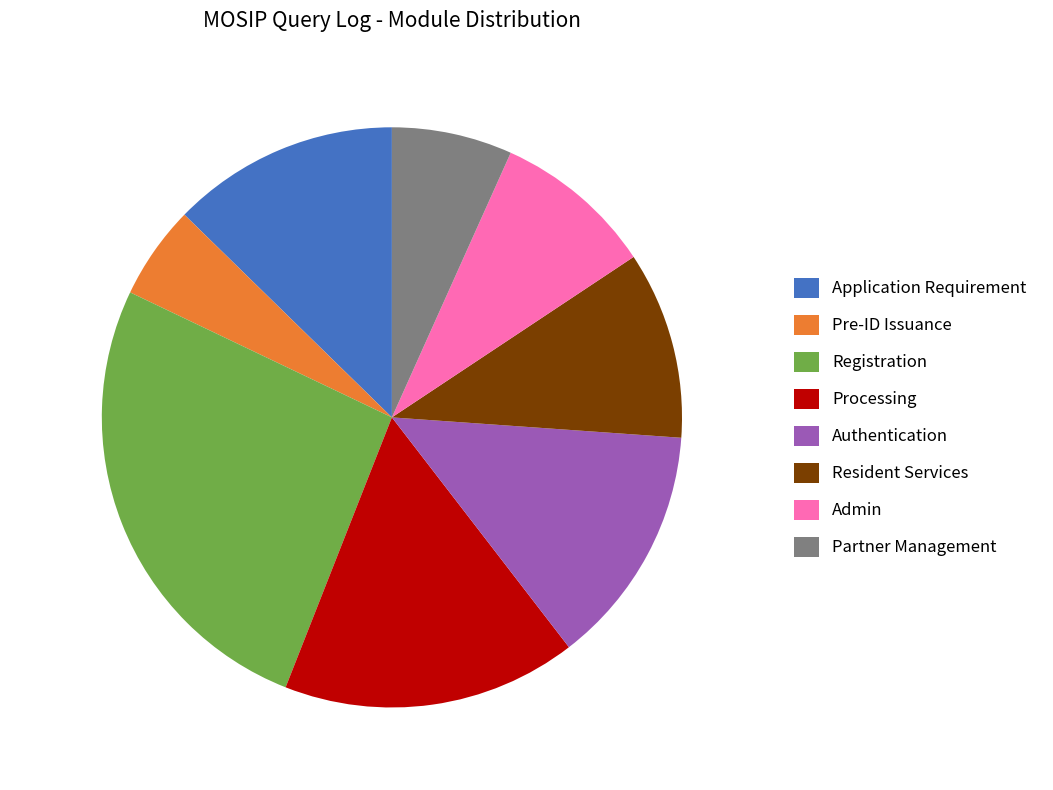

Does Admin represent more than half of the total?

No